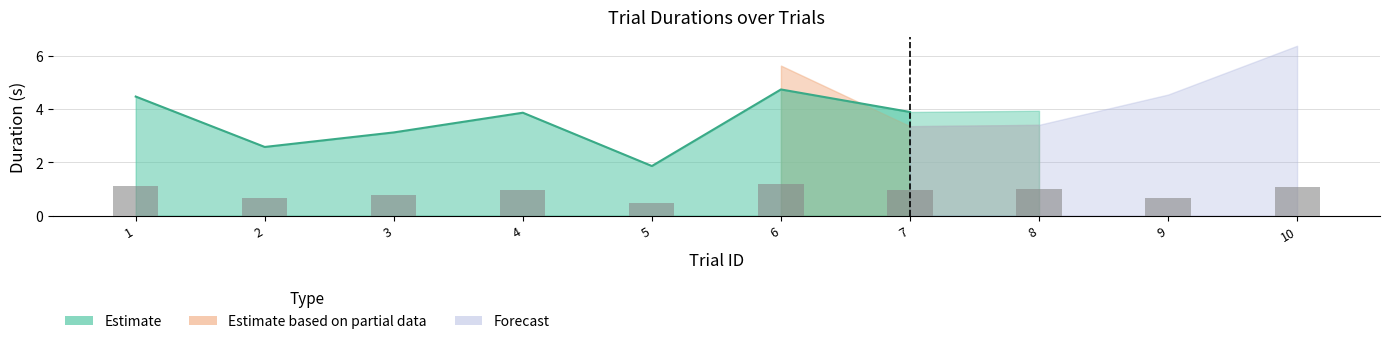

Where is trialId nearest to the value 5?

5